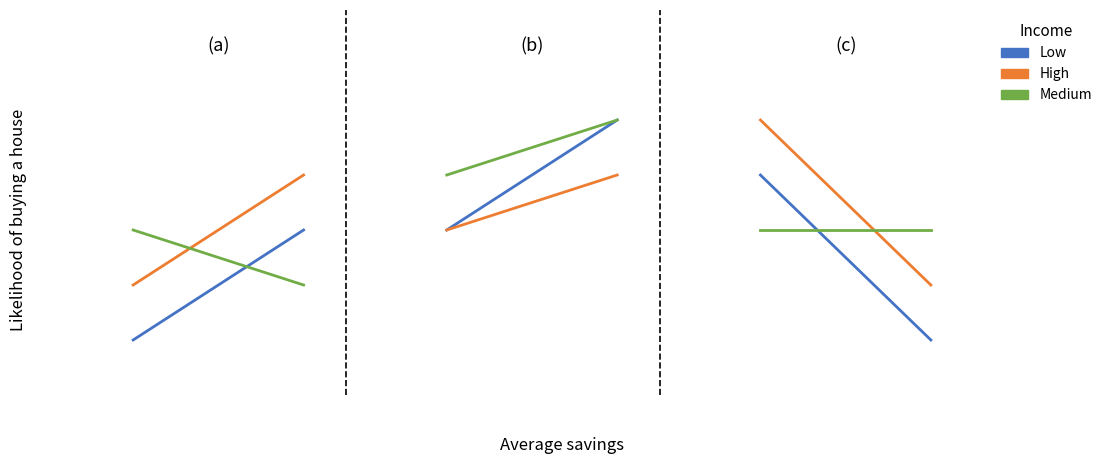

What is the maximum value for High?

5